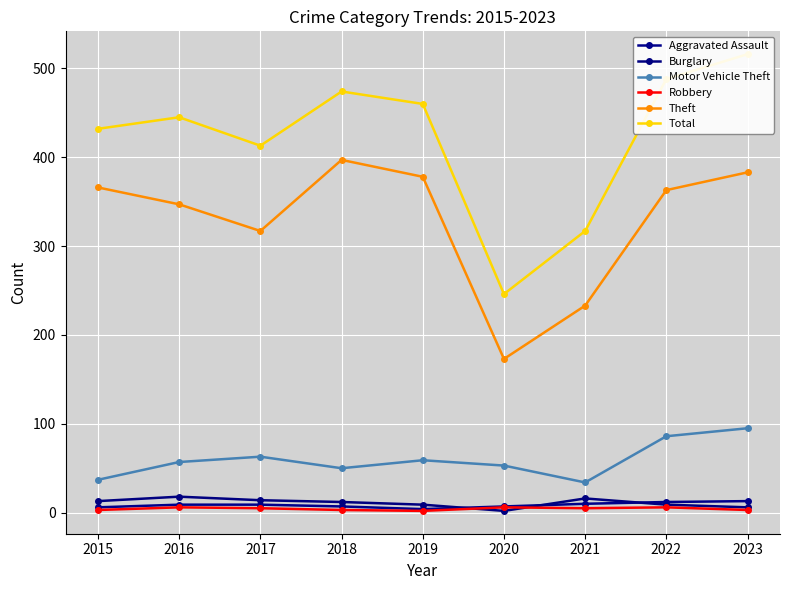

Reading right to left, what are all the values shown in this chart?

Aggravated Assault: 13	12	10	7	4	7	9	9	6
Burglary: 6	9	16	2	9	12	14	18	13
Motor Vehicle Theft: 95	86	34	53	59	50	63	57	37
Robbery: 3	6	5	6	2	3	5	6	3
Theft: 383	363	233	173	378	397	317	347	366
Total: 516	488	317	246	460	474	413	445	432